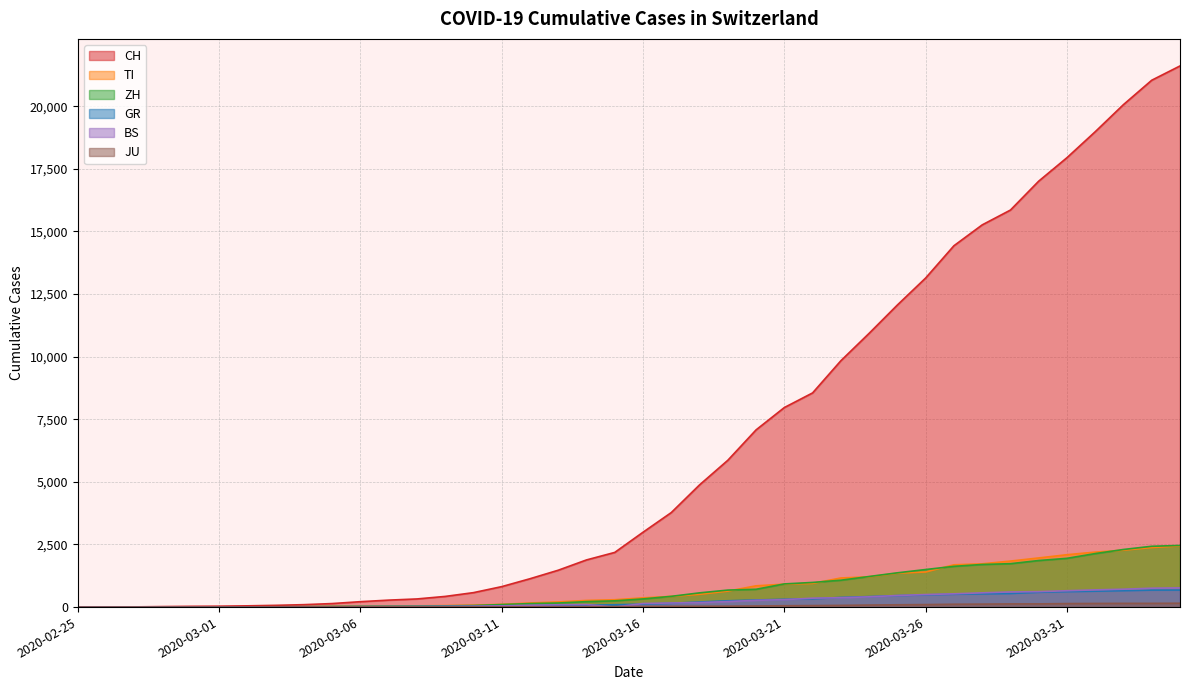

True or false: CH and GR cross at least once.

False